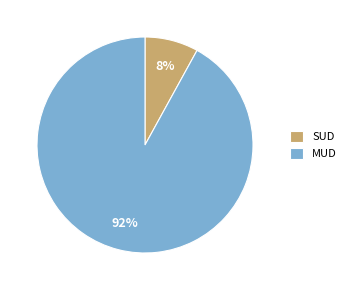

The MUD slice represents 99% of the pie. True or false?

False